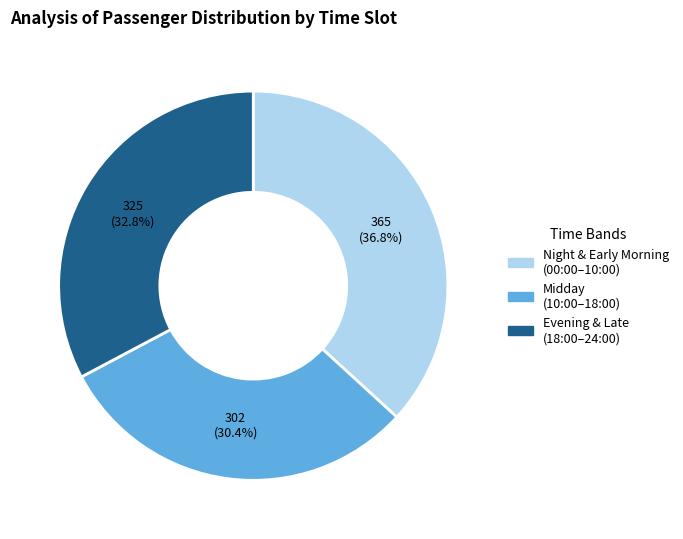

Is there any slice that represents more than half of the pie?

No